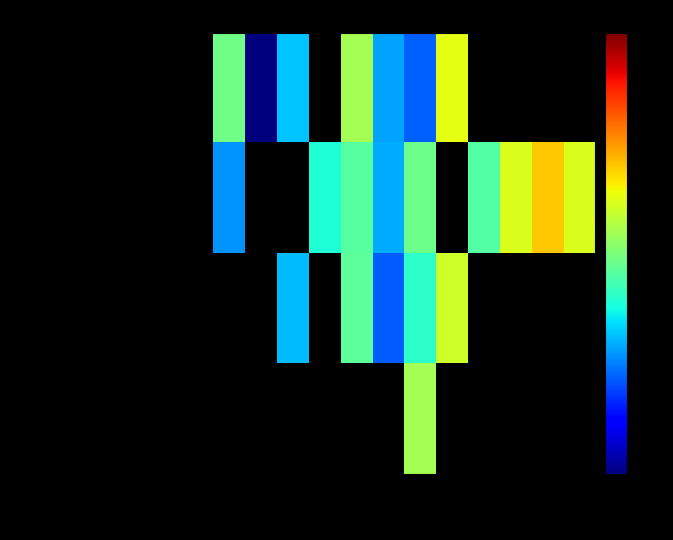

Which series changed the most between 2005 and 2009?

Desistido